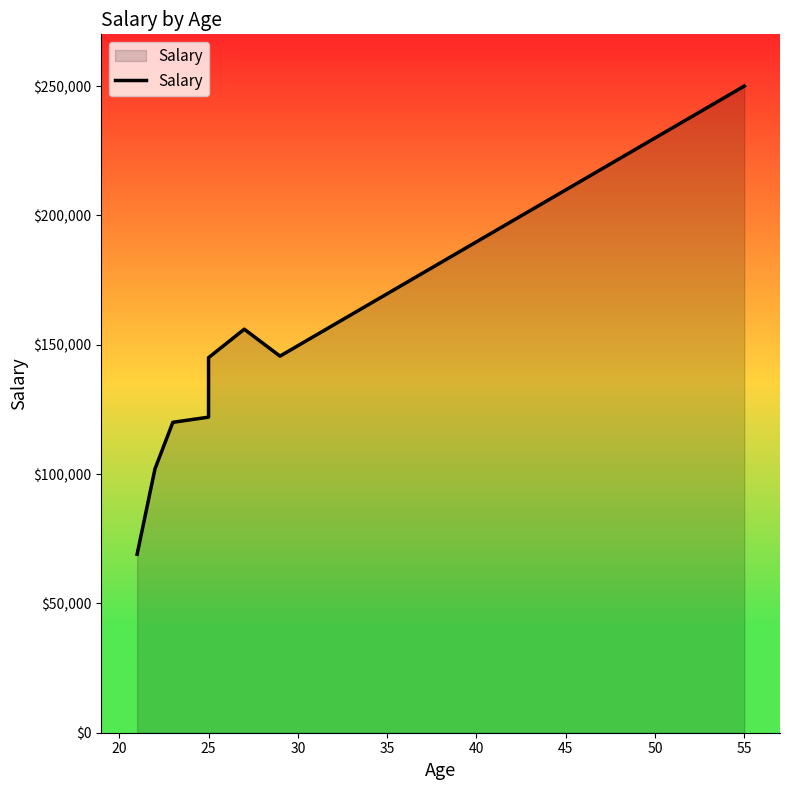

How many distinct data groups are displayed?

1